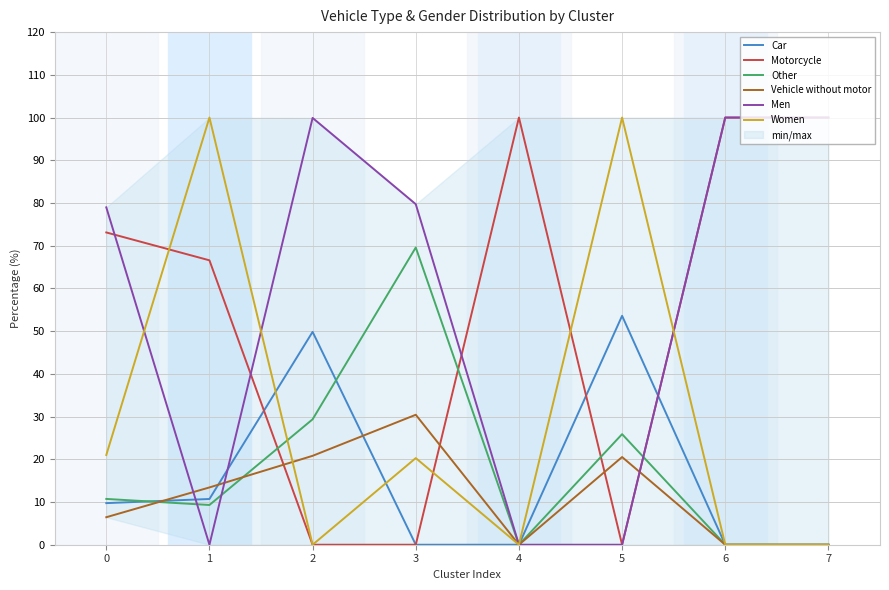

What is the value of the Car point at the 2nd from the left?

10.7